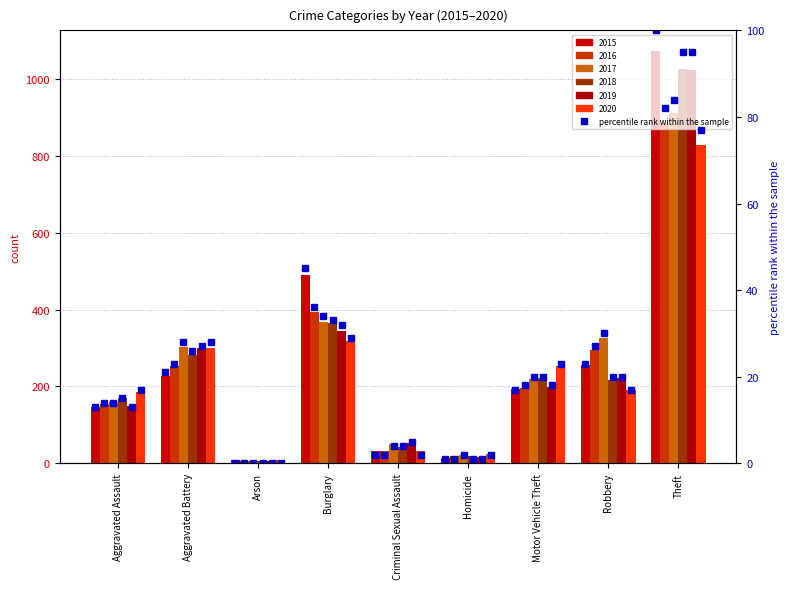

How many values in the pct rank 2019 series are below 18?

4